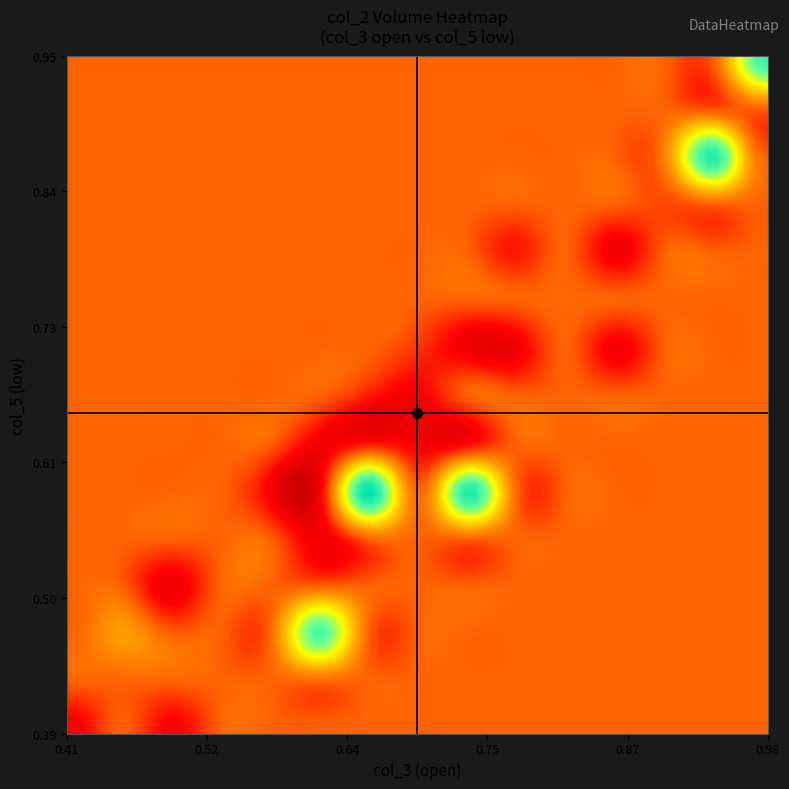

What is the maximum value shown in the chart?

1734830.0